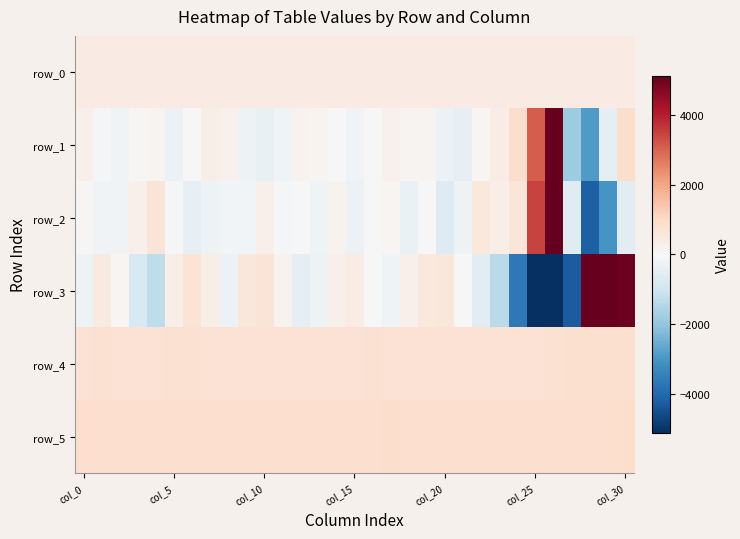

How many data points in row_4 are above 758?

14